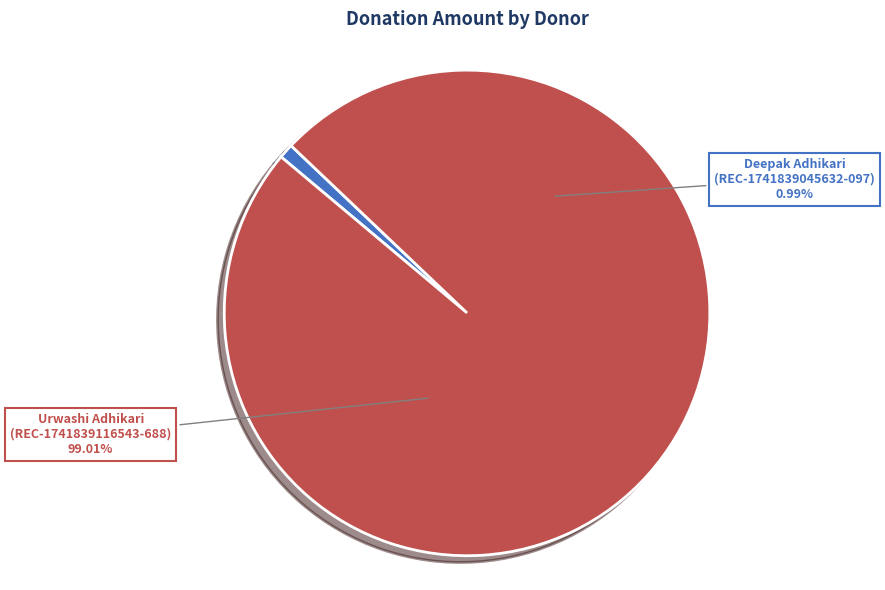

How many slices are in this pie chart?

2